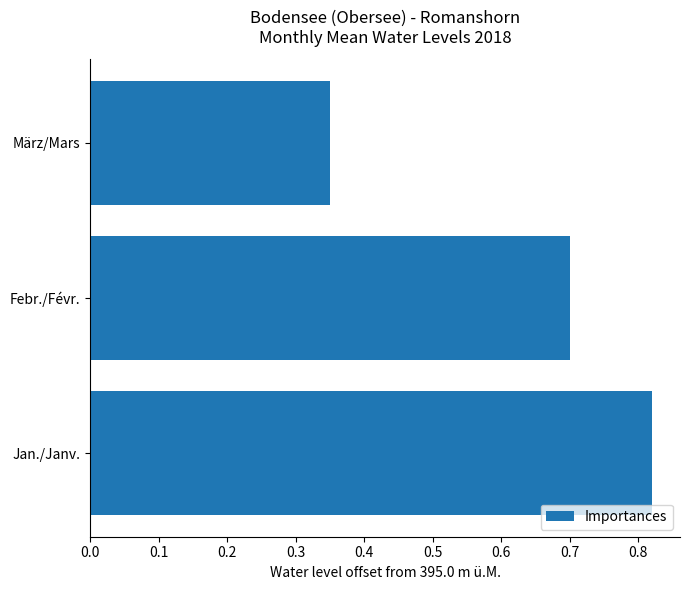

What is the sum of all values?

1.9